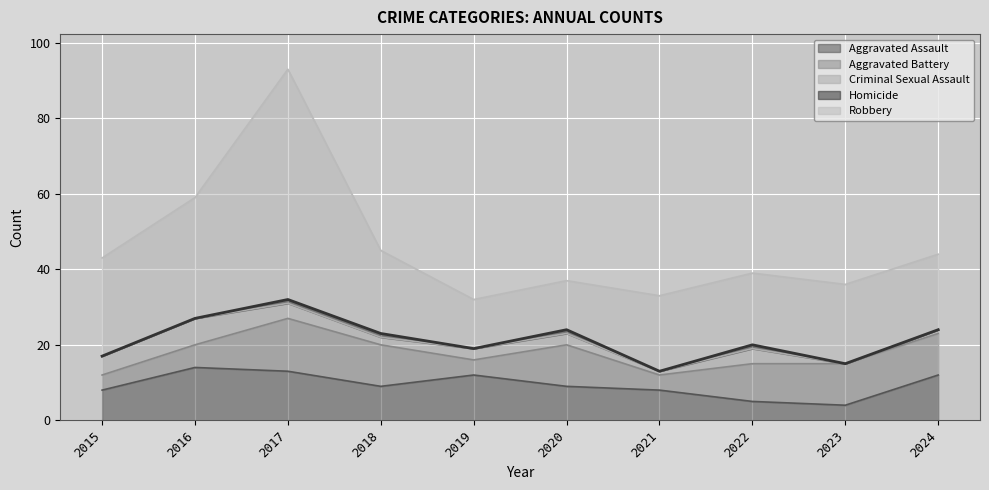

True or false: Criminal Sexual Assault and Robbery cross at least once.

False